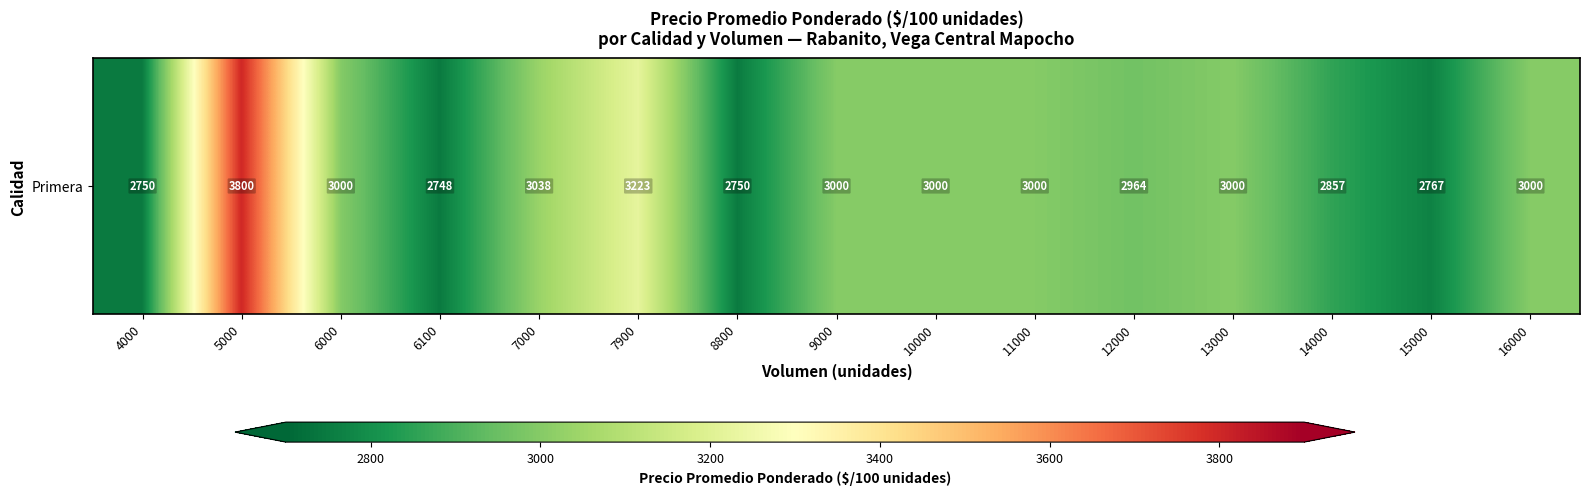

Reading left to right, list all the values displayed in this chart.

4000=2750.0	5000=3800.0	6000=3000.0	6100=2748.5	7000=3038.5	7900=3222.6	8800=2750.0	9000=3000.0	10000=3000.0	11000=3000.0	12000=2963.5	13000=3000.0	14000=2857.0	15000=2767.0	16000=3000.0